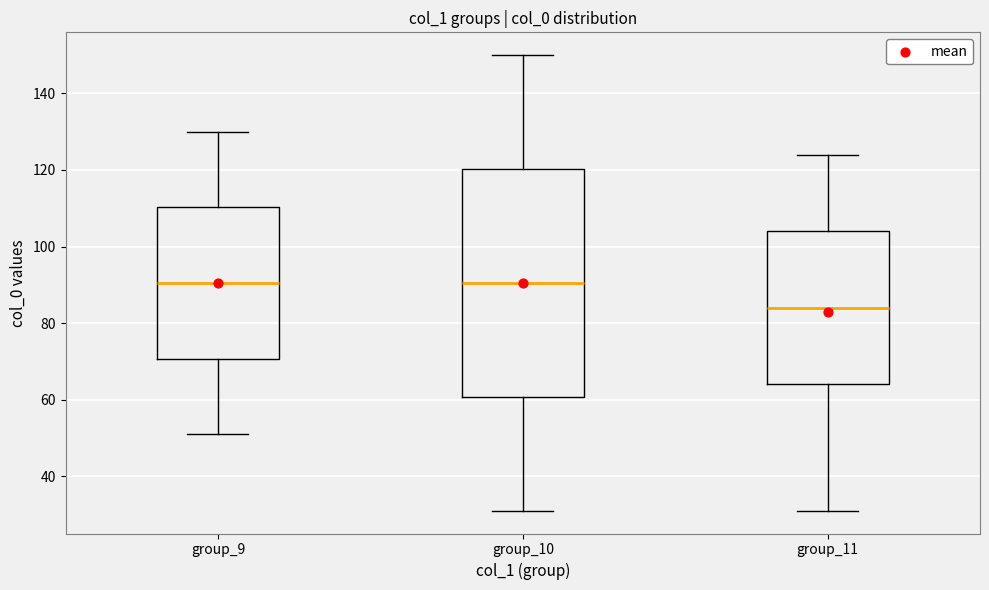

Where does the median line of the box for group_10 sit on the y-axis? The values are not printed on the chart, so give them approximately, as read against the axis.

90